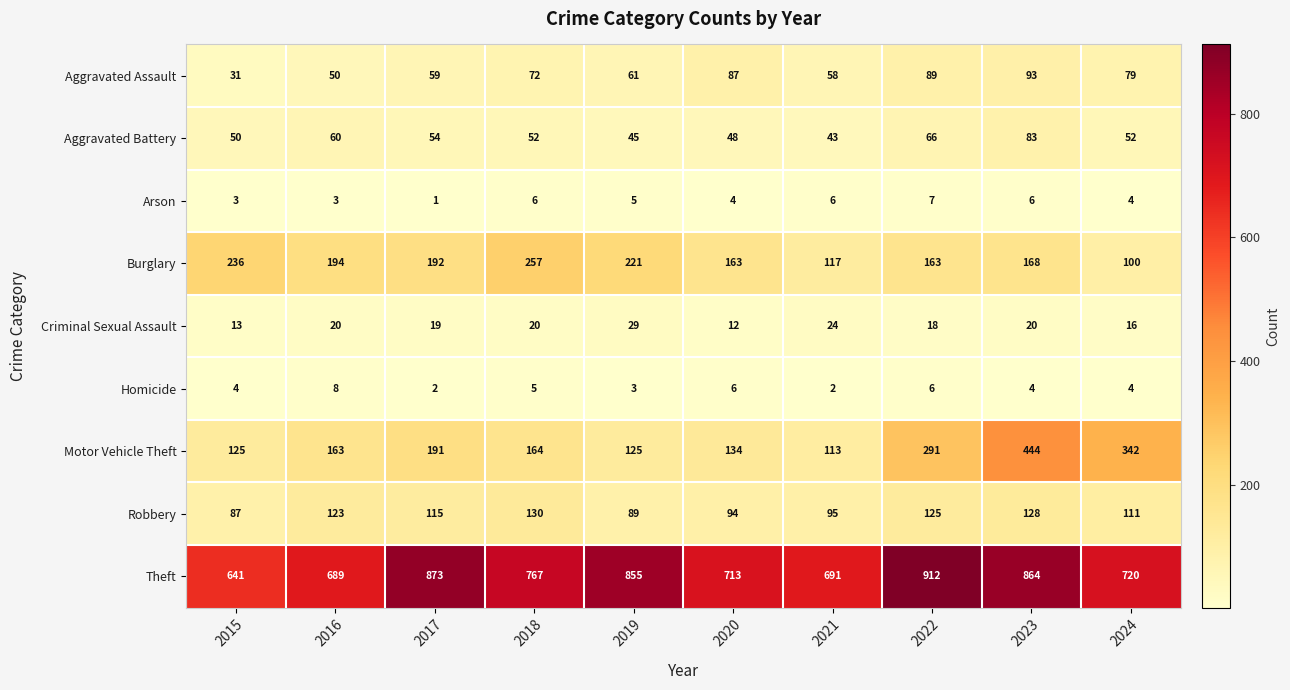

Which series has the largest total across all categories?

Theft